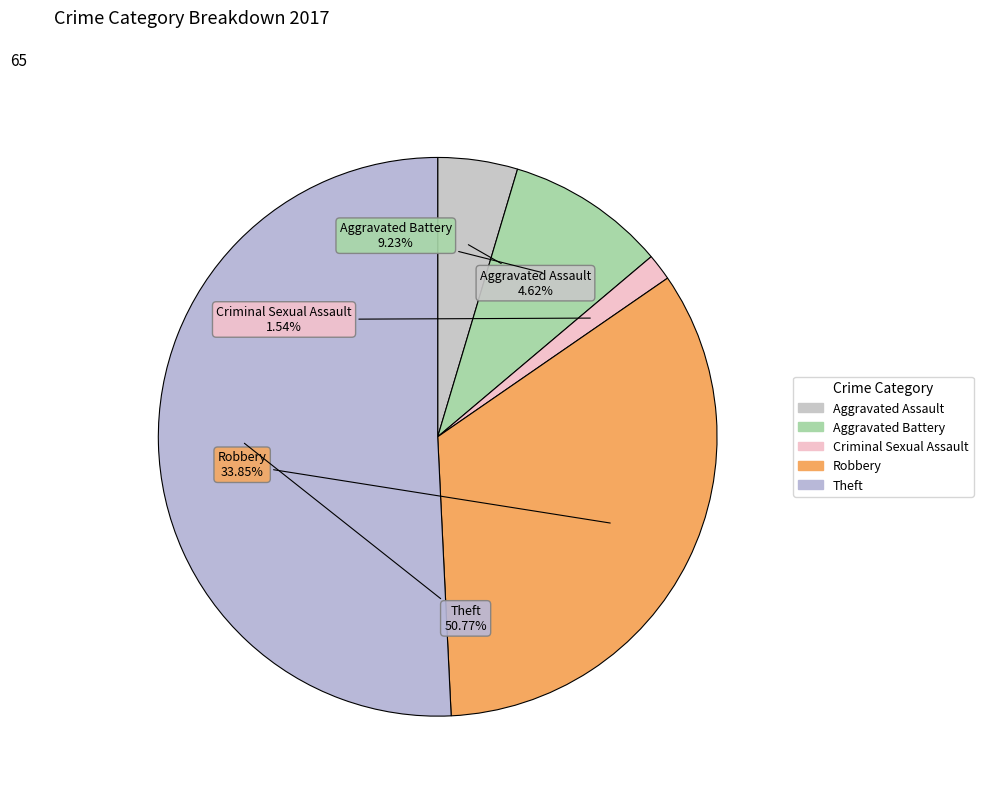

How many segments does this pie chart have?

5